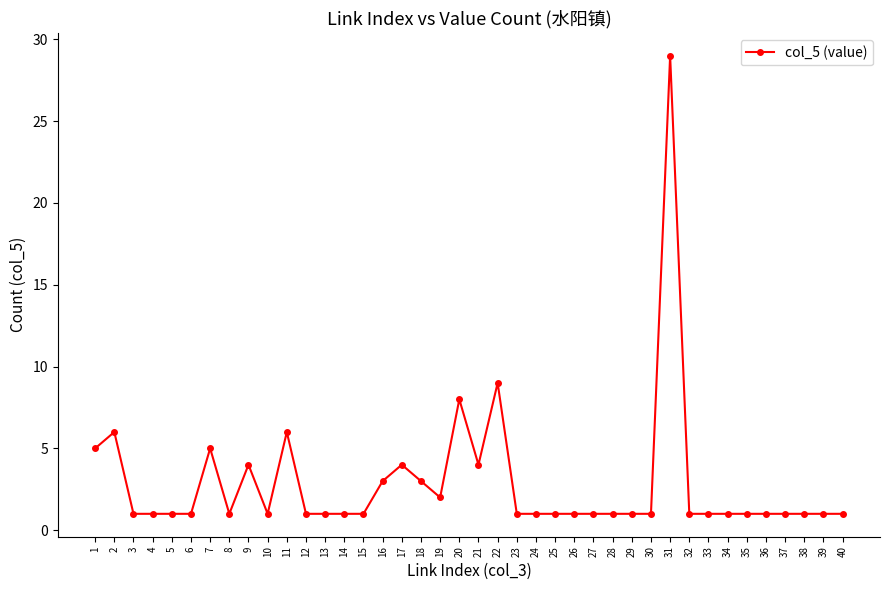

Where is the data nearest to the value 15?

22